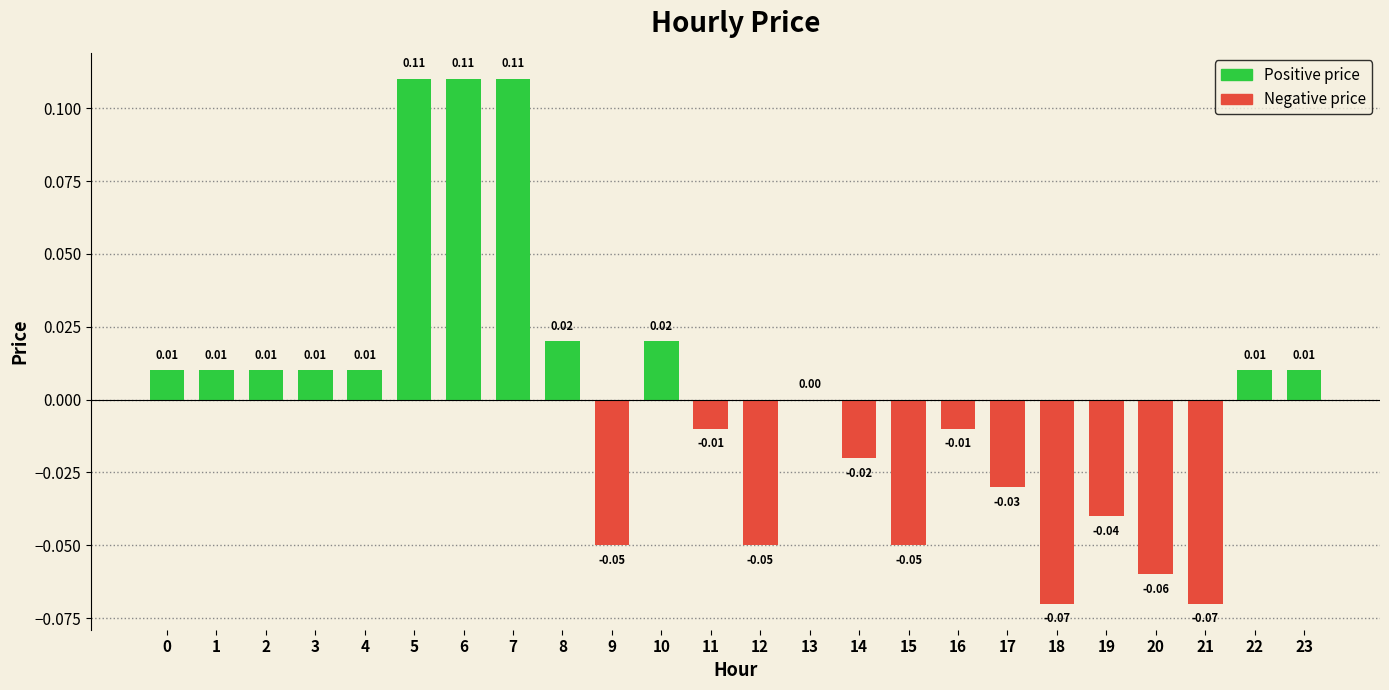

Between 16 and 3, which is larger?

3